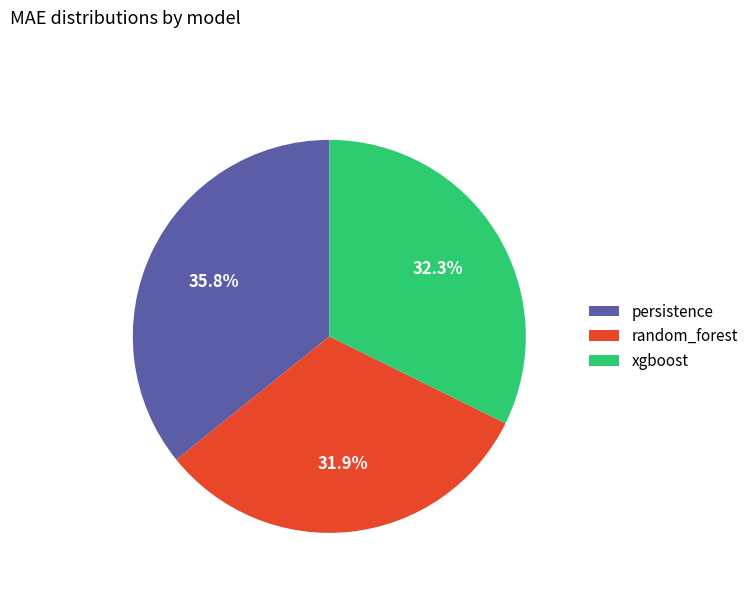

To the nearest percent, what is the difference between the largest and smallest slice percentages?

4%